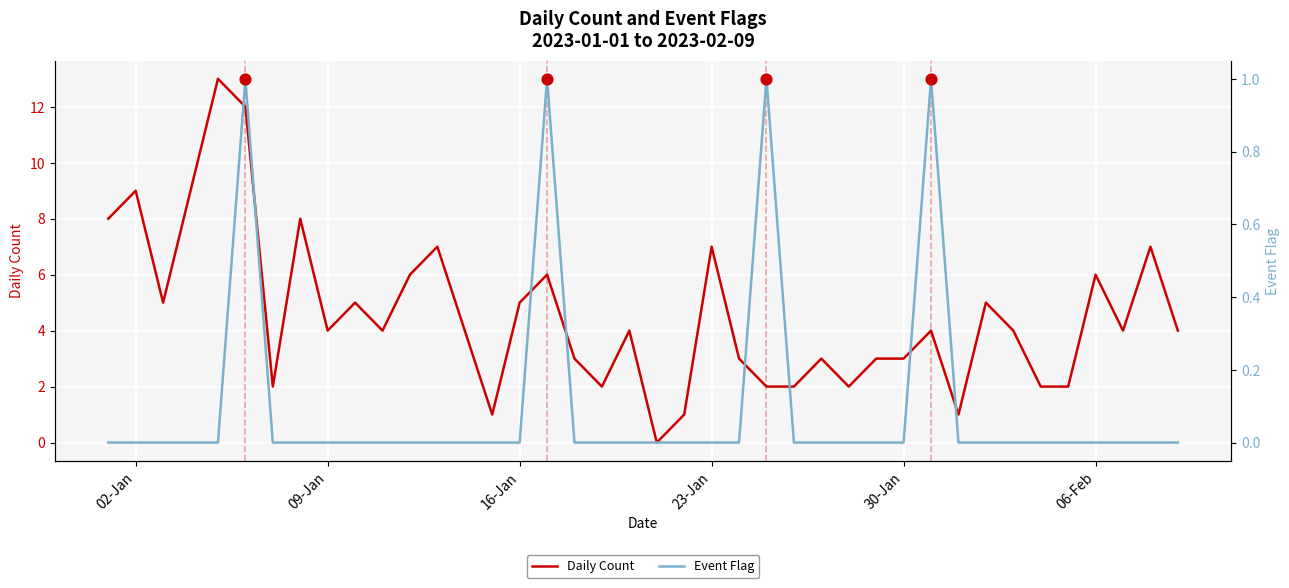

Which series reaches the maximum Y coordinate?

Daily Count